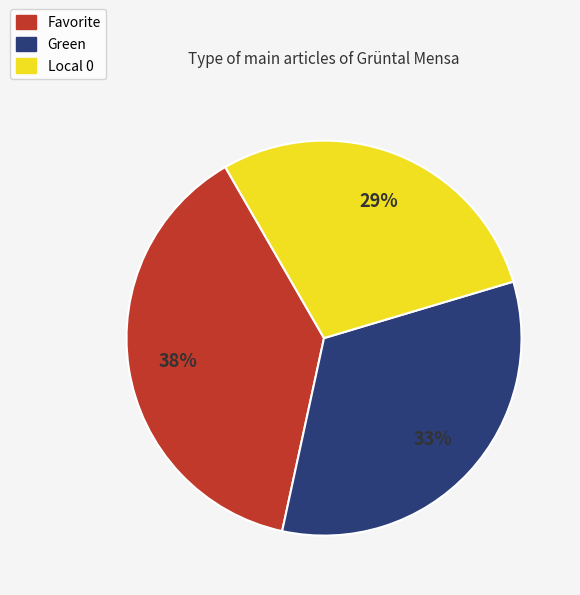

Is it true that Local 0 is 40% of the pie?

False